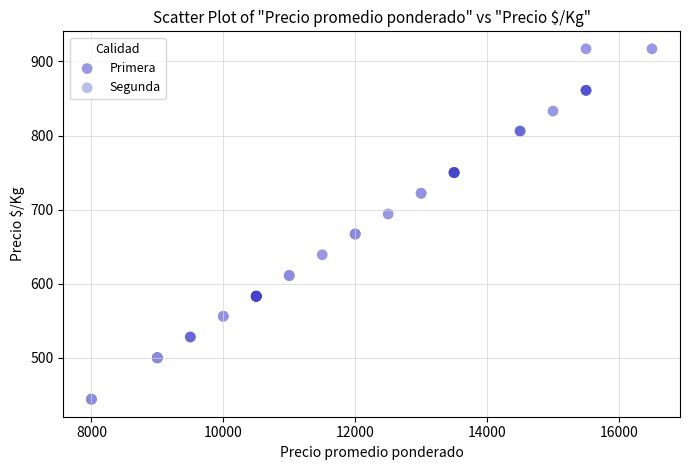

What are all the series names shown in the legend?

Primera, Segunda